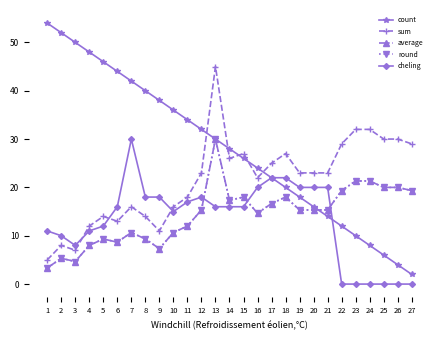

What is the maximum value shown in the chart?

54.0